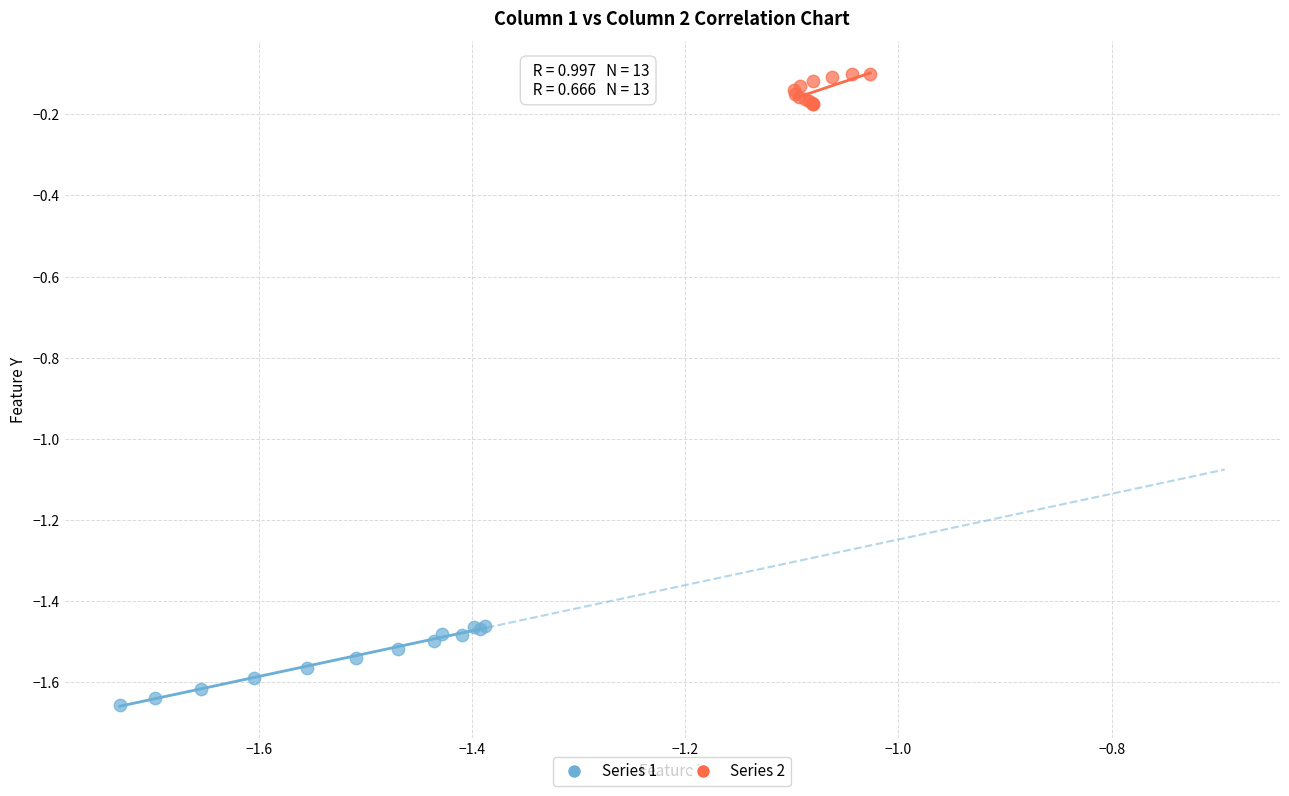

Which series reaches the minimum Y coordinate?

Series 1